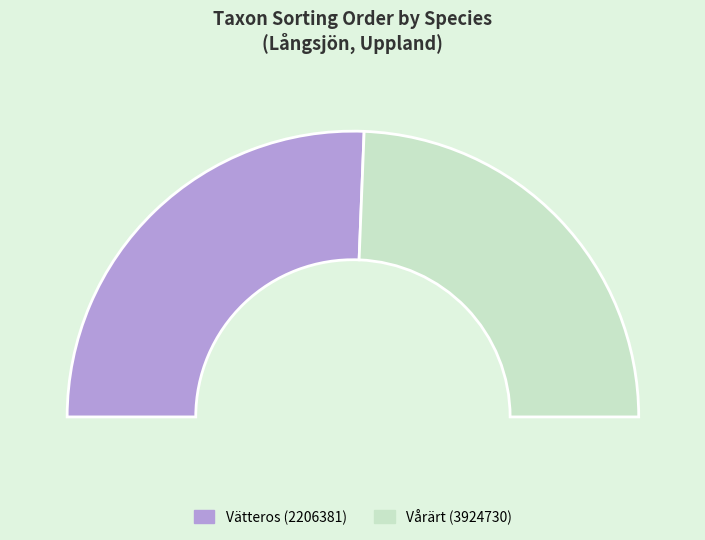

What is the majority slice?

Vätteros (2206381)